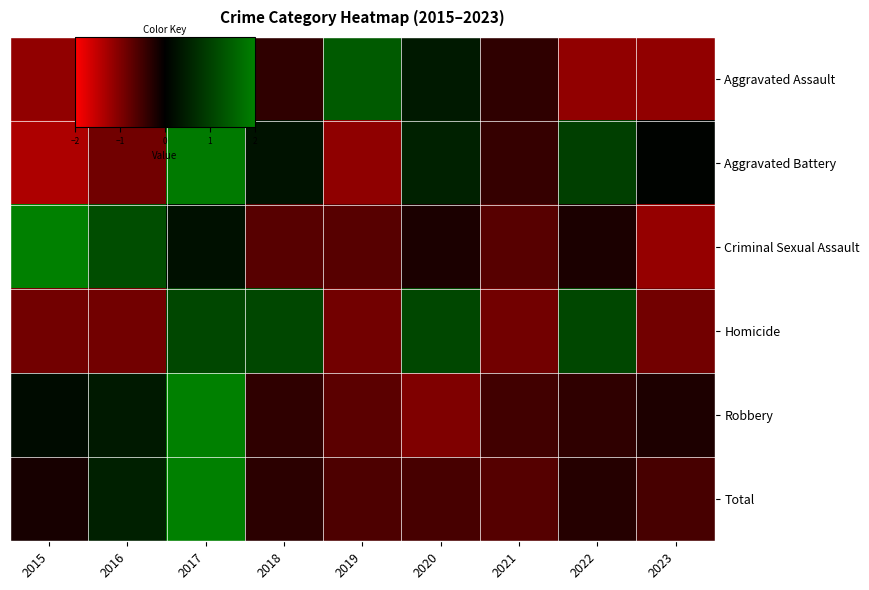

What is the total value across all series at 2015?

-1.2